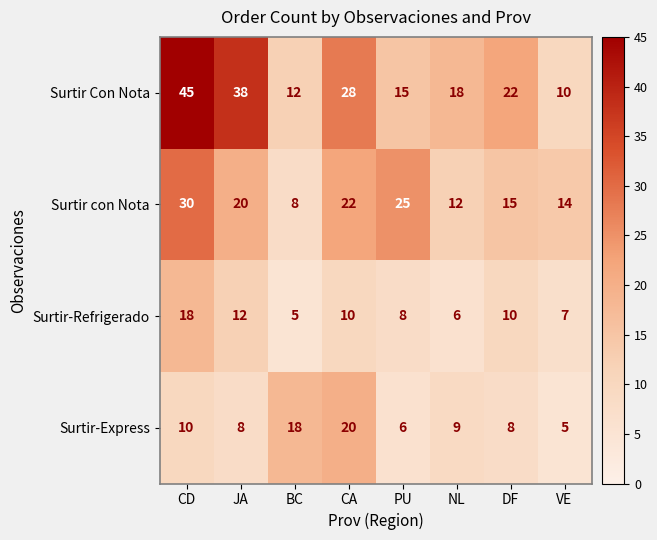

The Surtir Con Nota series shows 28 at CA. True or false?

True